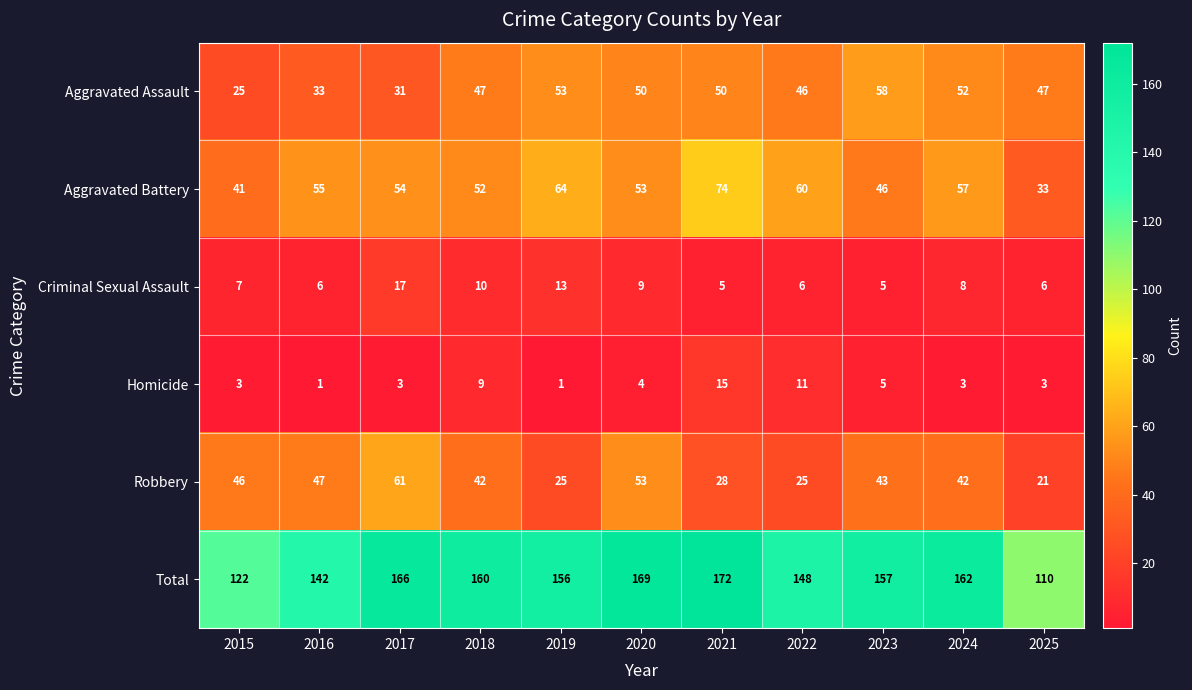

At which label does Total reach its minimum?

2025